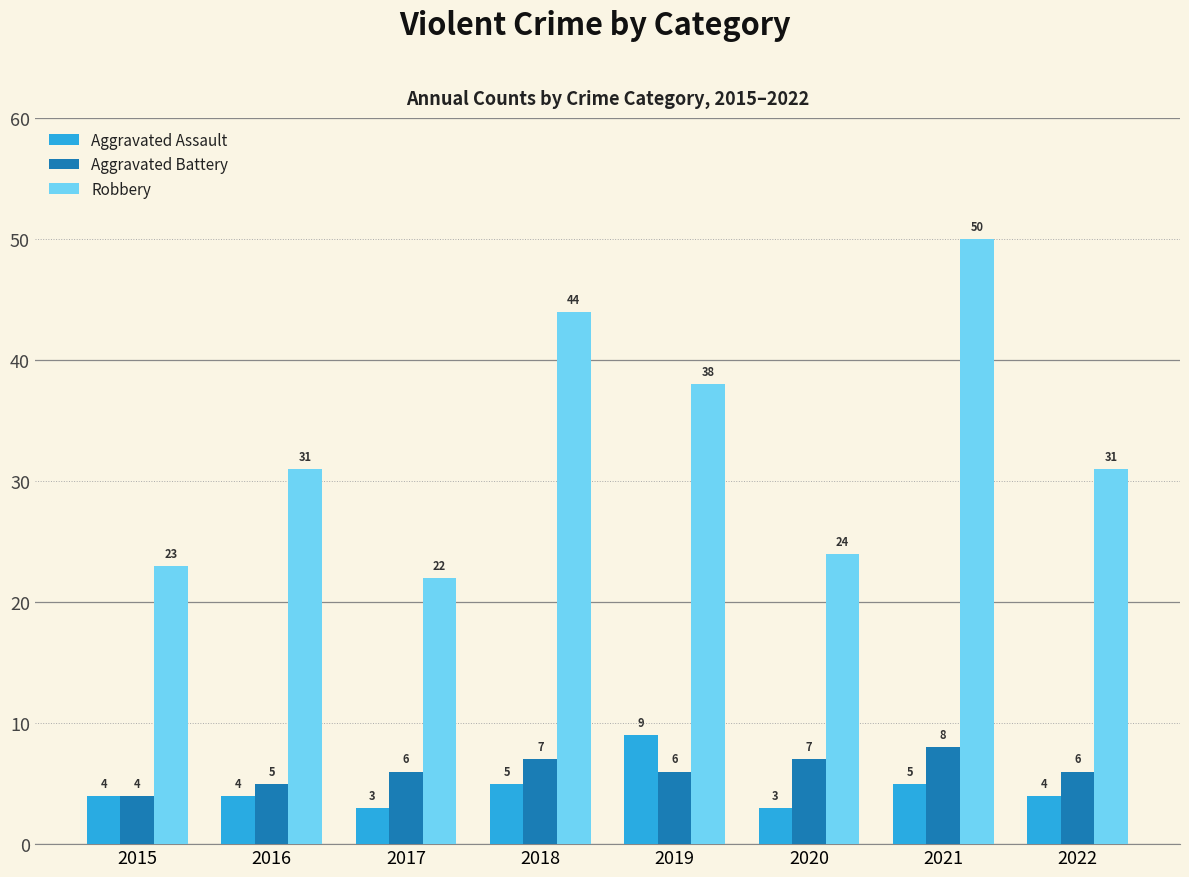

What is the difference between the highest and lowest values at 2019?

32